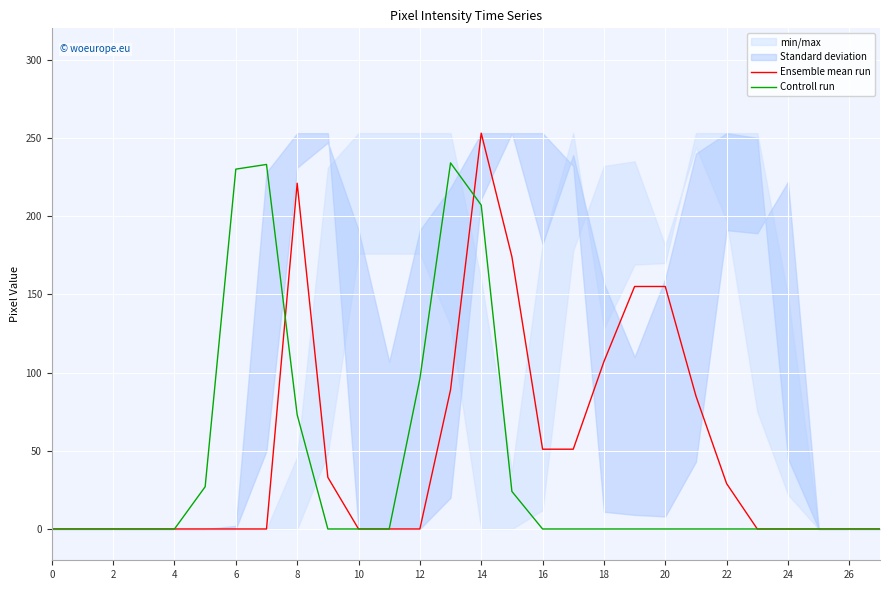

Is it true that Controll run equals 127 at 16?

False